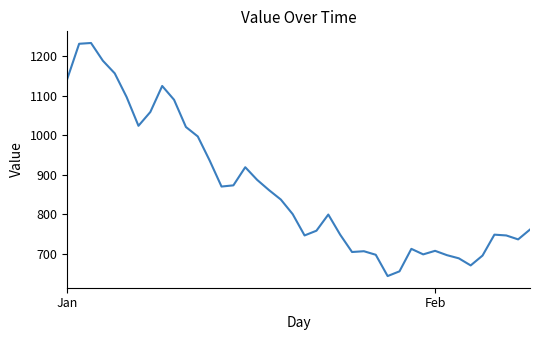

True or false: the data has more than 2 interior local peaks.

True